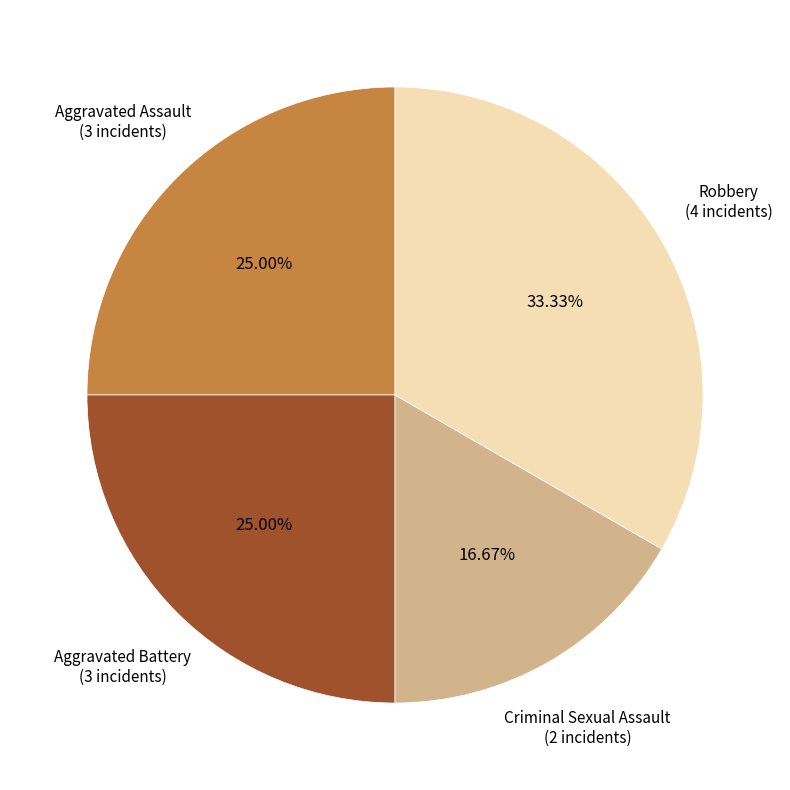

Does any single category account for the majority?

No